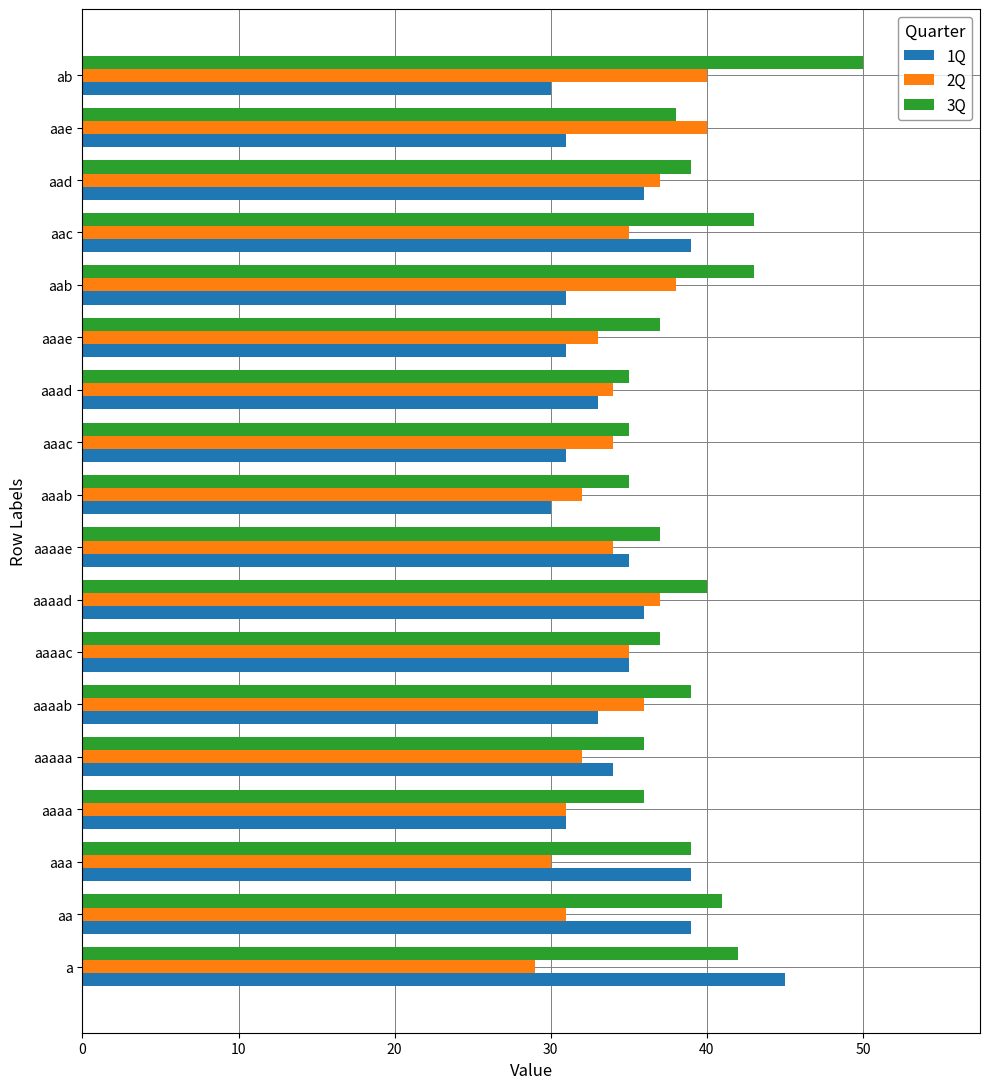

What is the total value across all series at aaaad?

113